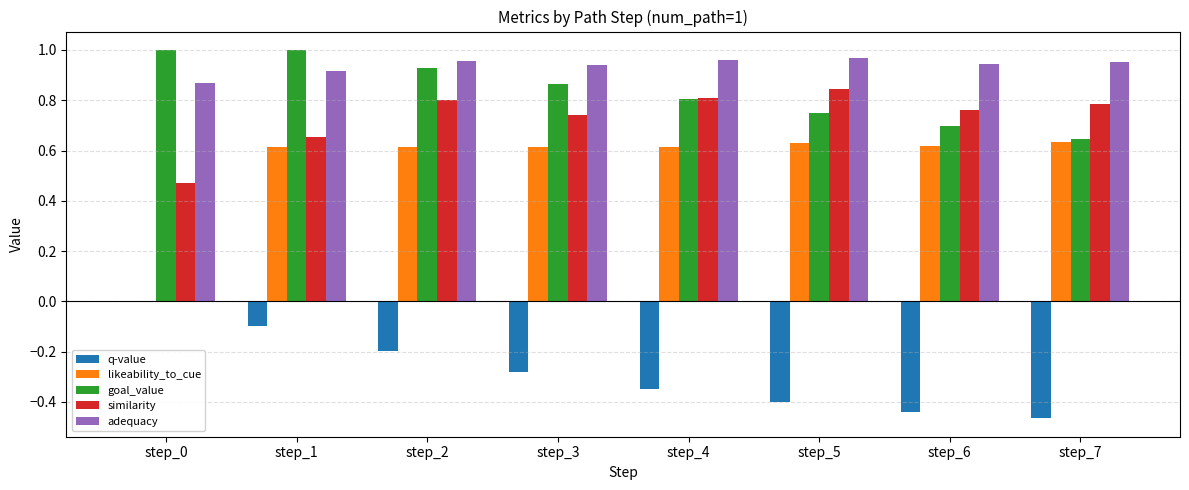

How many groups of bars are there?

8